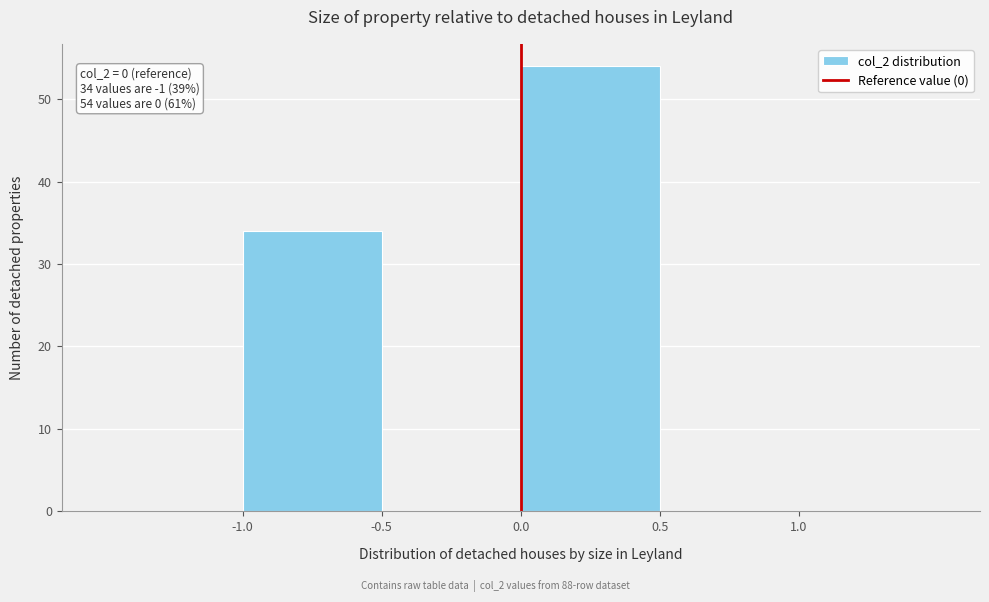

Which range on the x-axis has the tallest bar?

0.0 to 0.5